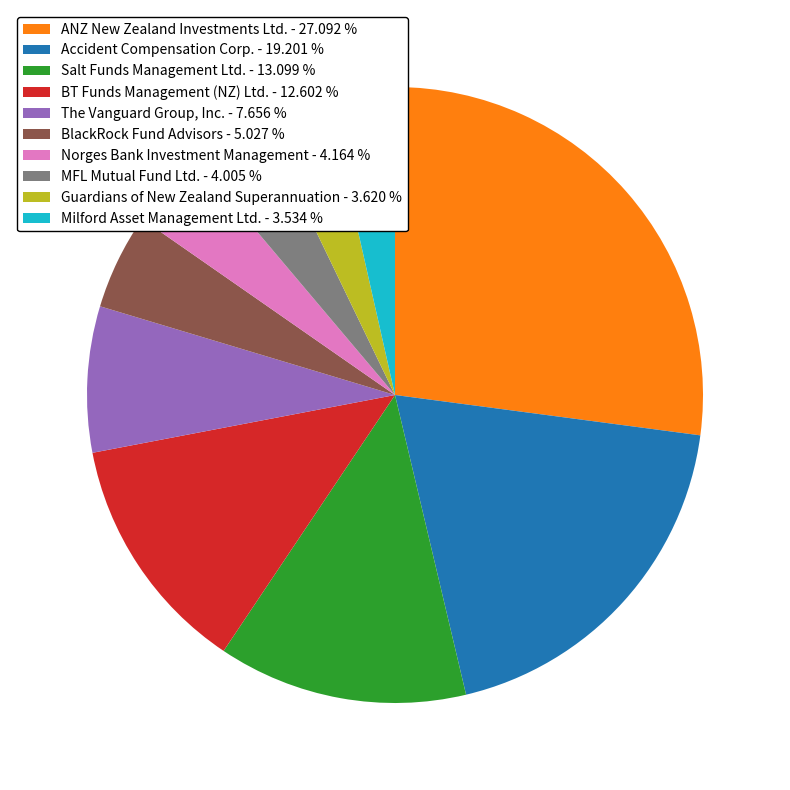

Combined, do BT Funds Management (NZ) Ltd. - 12.602 % and Guardians of New Zealand Superannuation - 3.620 % account for over 50%?

No